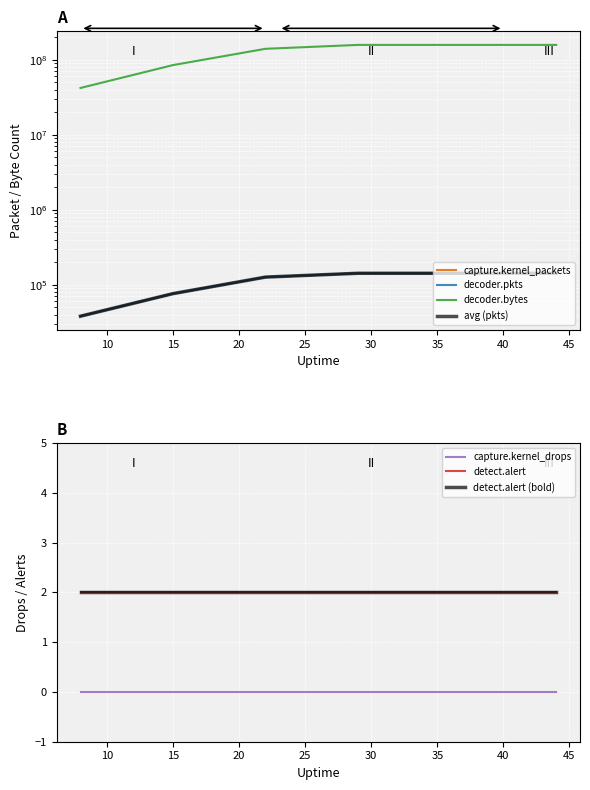

Count the number of data series in this chart.

3